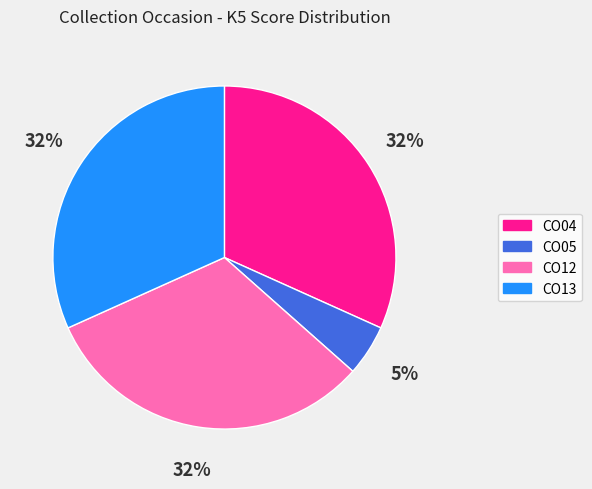

To the nearest percent, what is the difference between the largest and smallest slice percentages?

27%